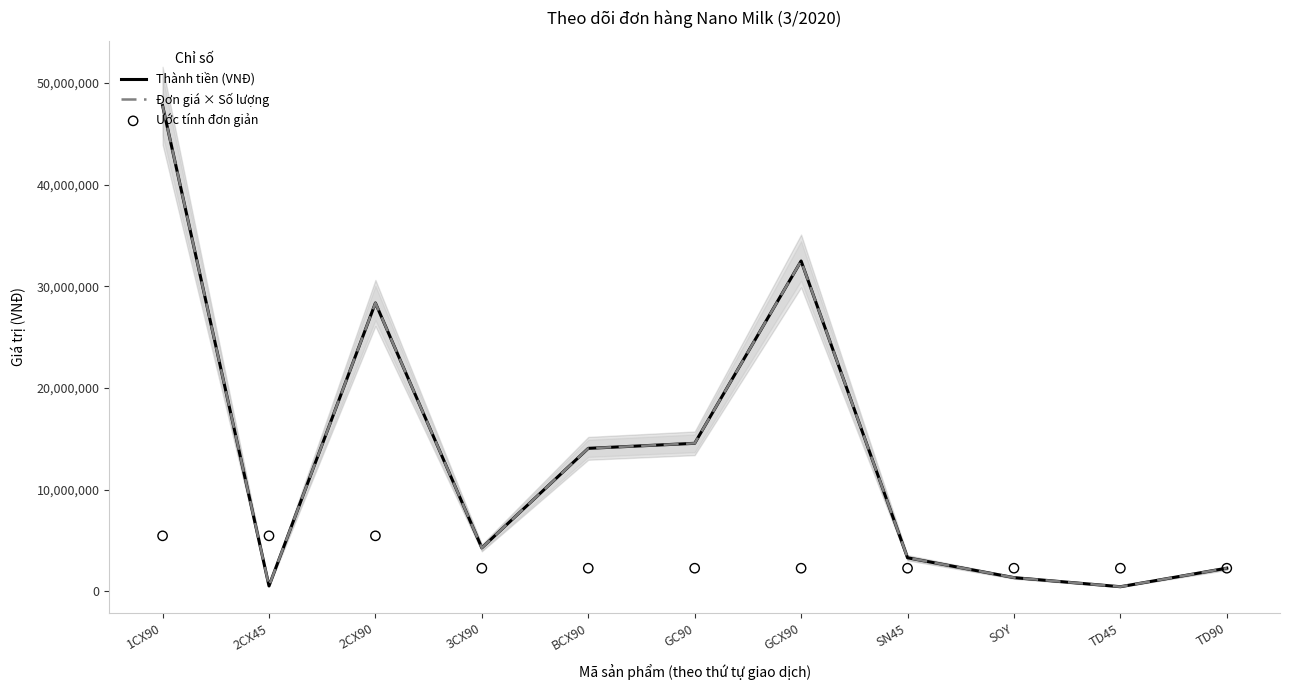

What are all the series names shown in the legend?

Thành tiền (VNĐ), Đơn giá × Số lượng, Ước tính đơn giản